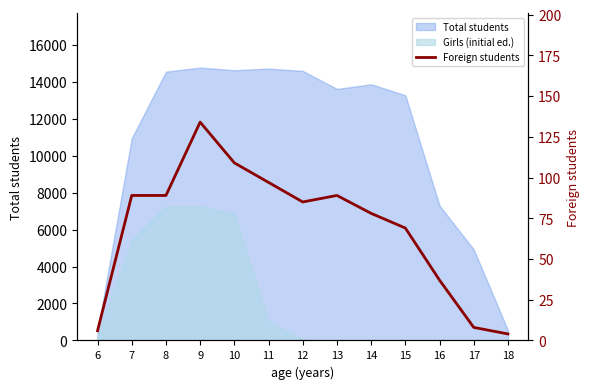

How many lines are shown in the chart?

1